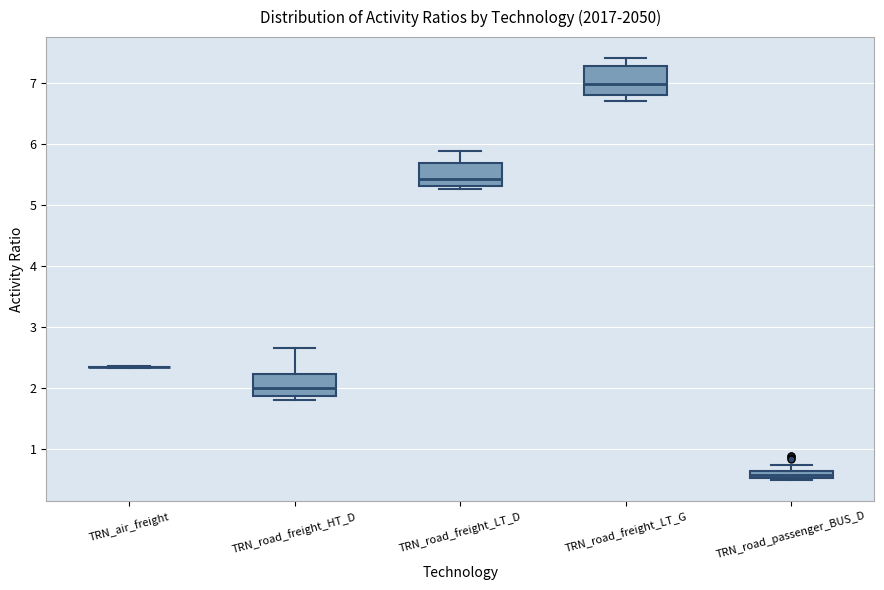

Where is the lower edge of the box for TRN_road_passenger_BUS_D on the y-axis? The values are not printed on the chart, so give them approximately, as read against the axis.

0.5